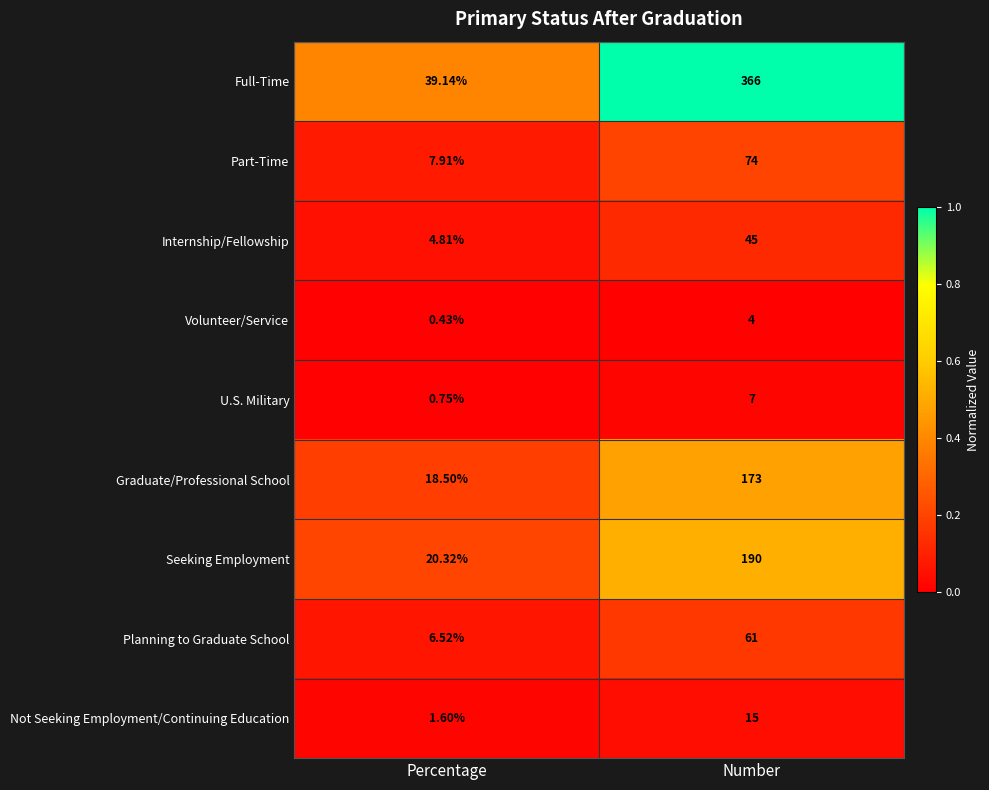

At which category is the sum across all series the highest?

Number